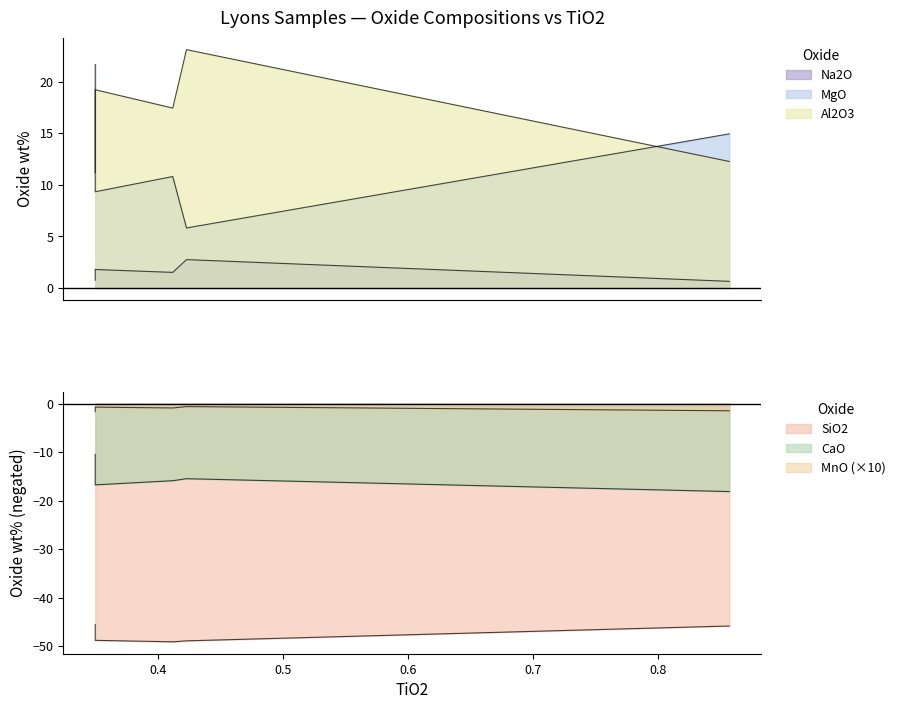

What are all the series names shown in the legend?

Na2O, MgO, Al2O3, SiO2, CaO, MnO